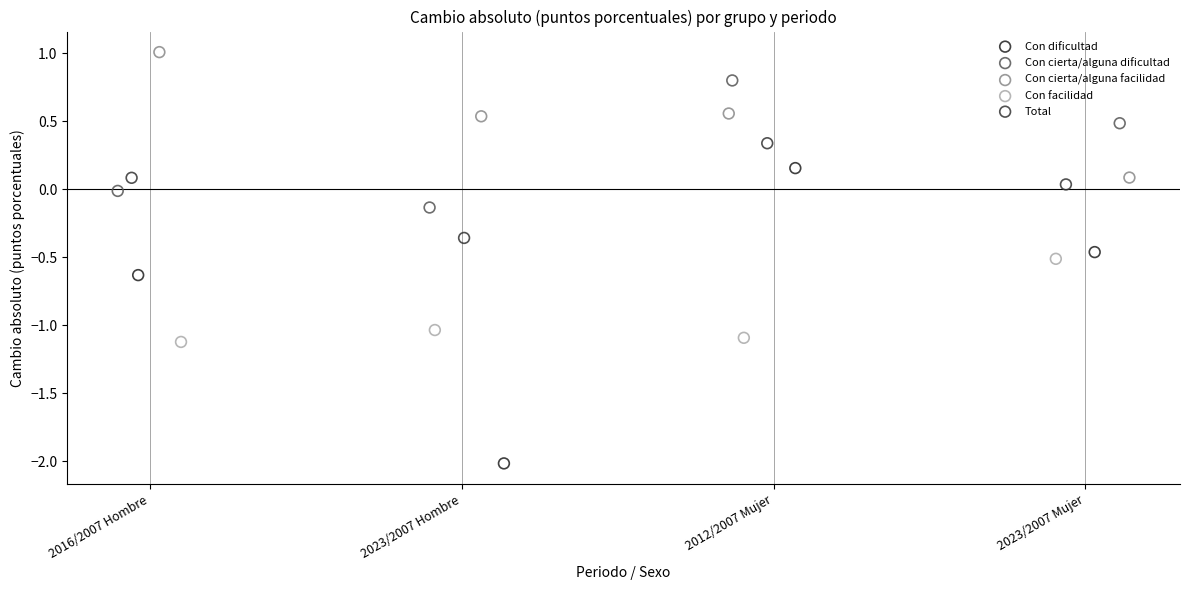

What are all the series names shown in the legend?

Con dificultad, Con cierta/alguna dificultad, Con cierta/alguna facilidad, Con facilidad, Total